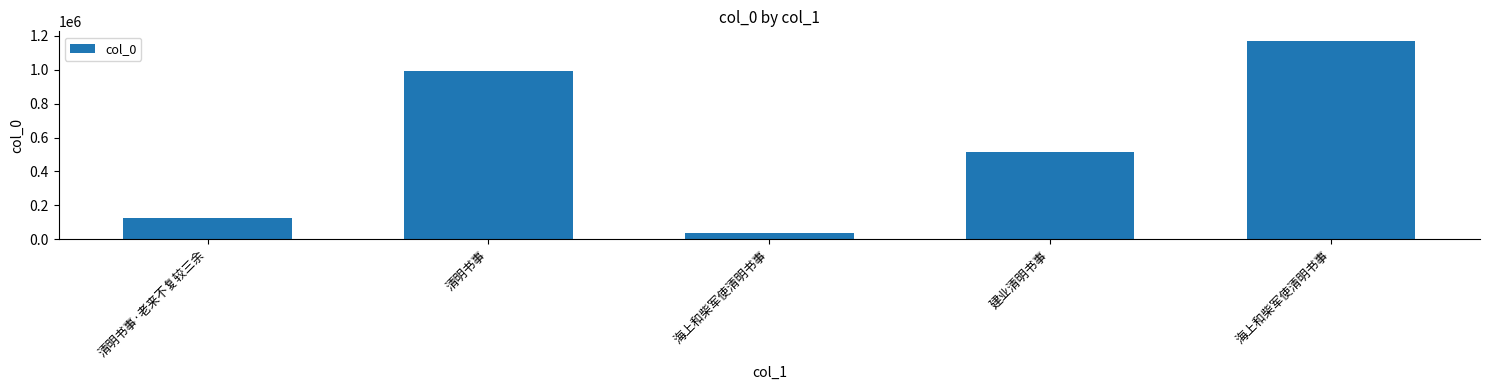

Is it true that the value at 清明书事·老来不复较三余 is 127336?

True